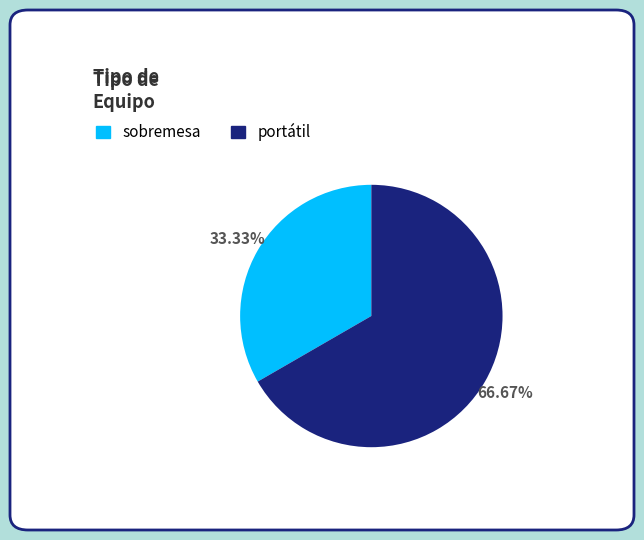

Which has a higher value, sobremesa or portátil?

portátil